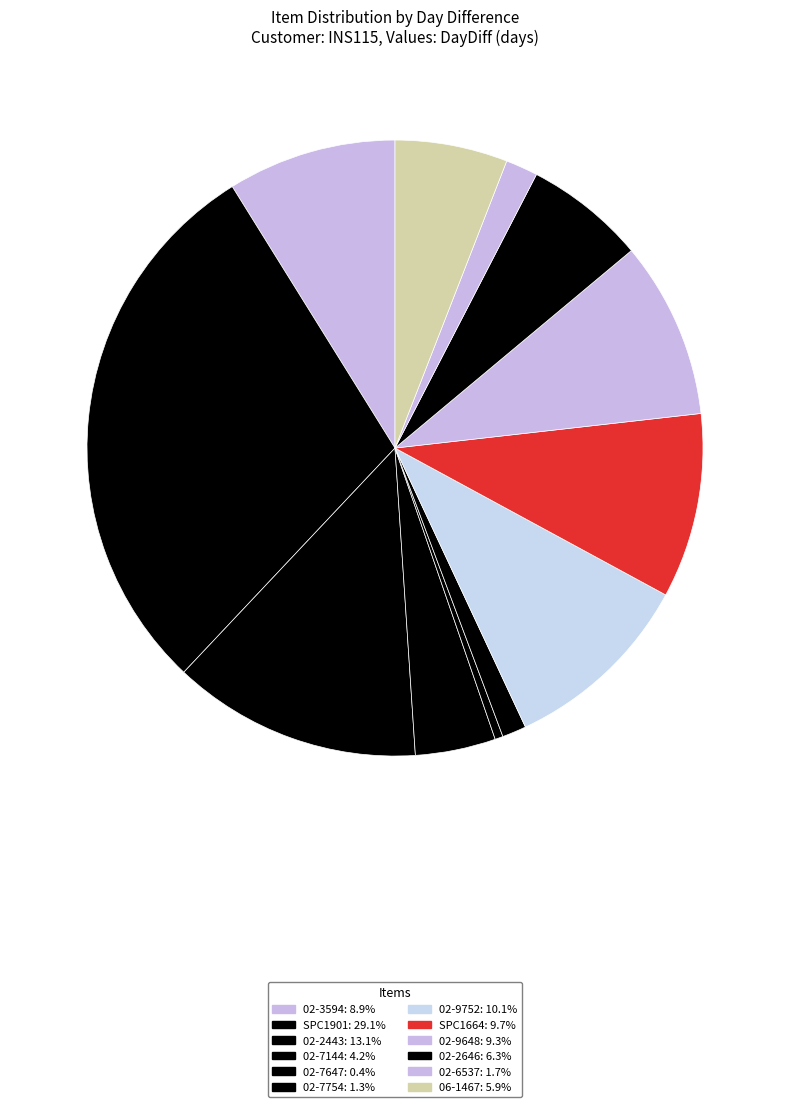

To the nearest percent, what percentage of the pie is 02-9648?

9%